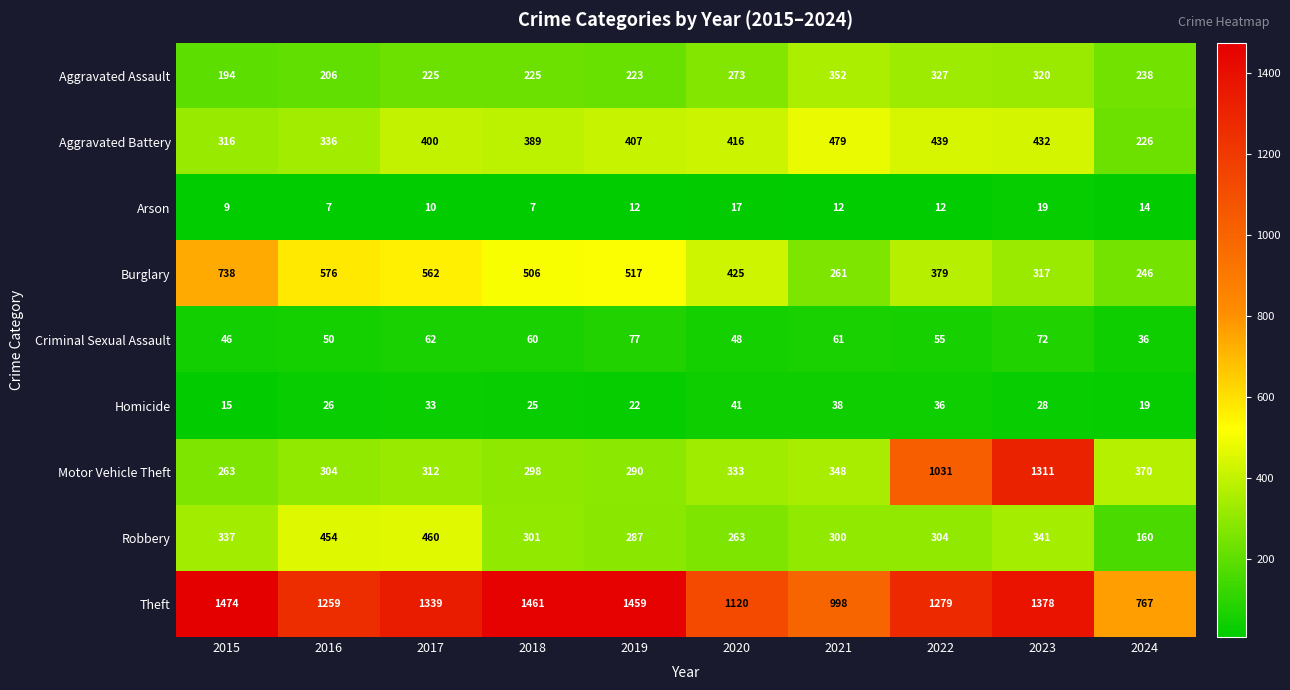

What is the difference between the maximum and minimum values in the Aggravated Battery series?

253